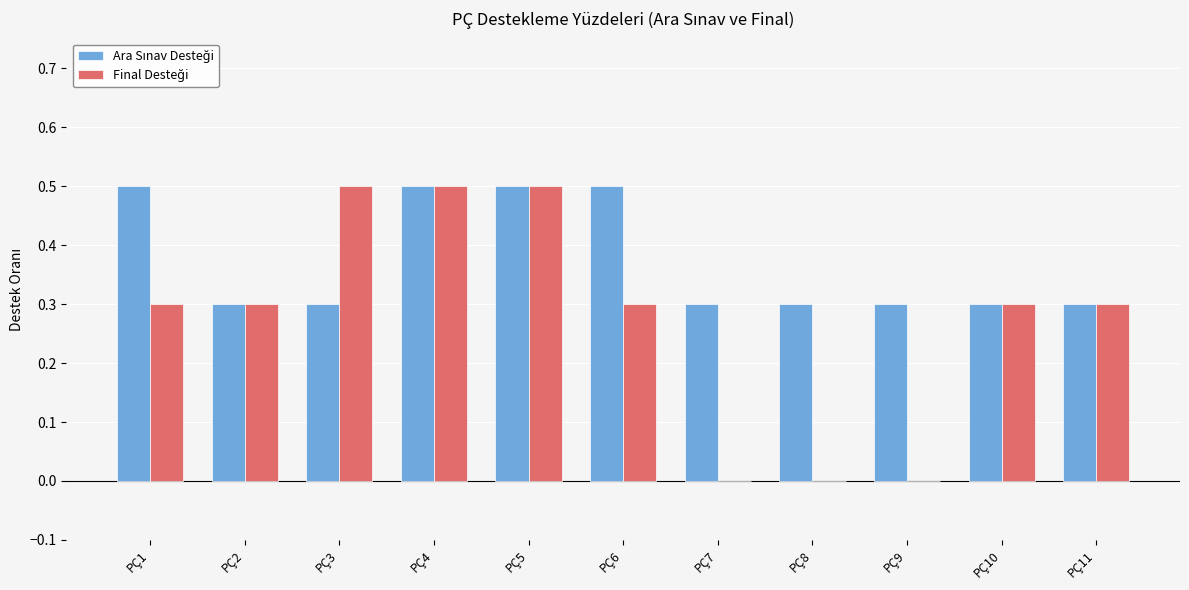

How many groups of bars are there?

11